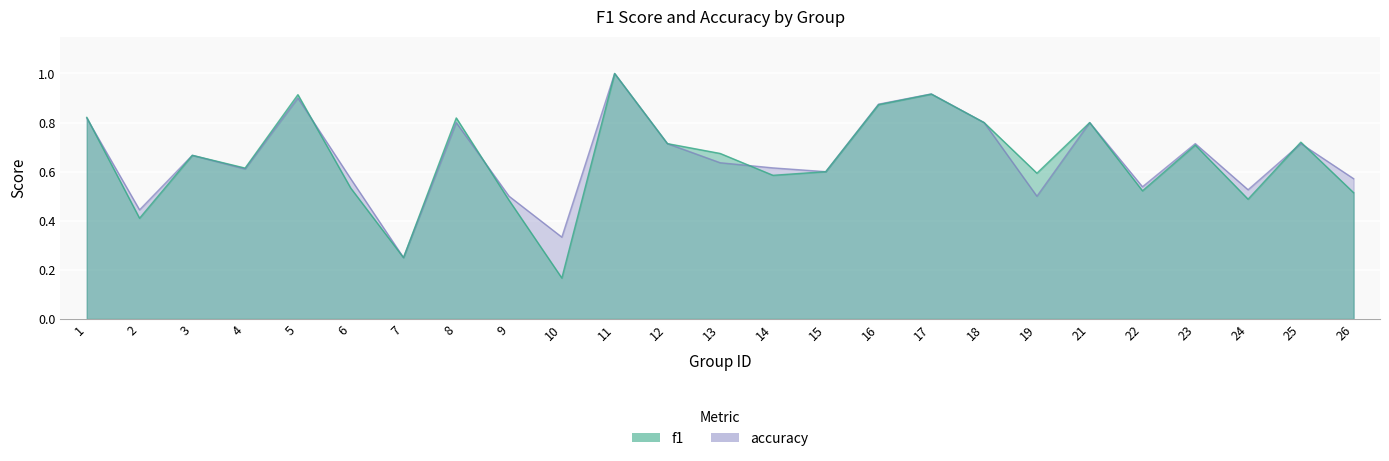

What is the highest value of the f1 series?

1.0